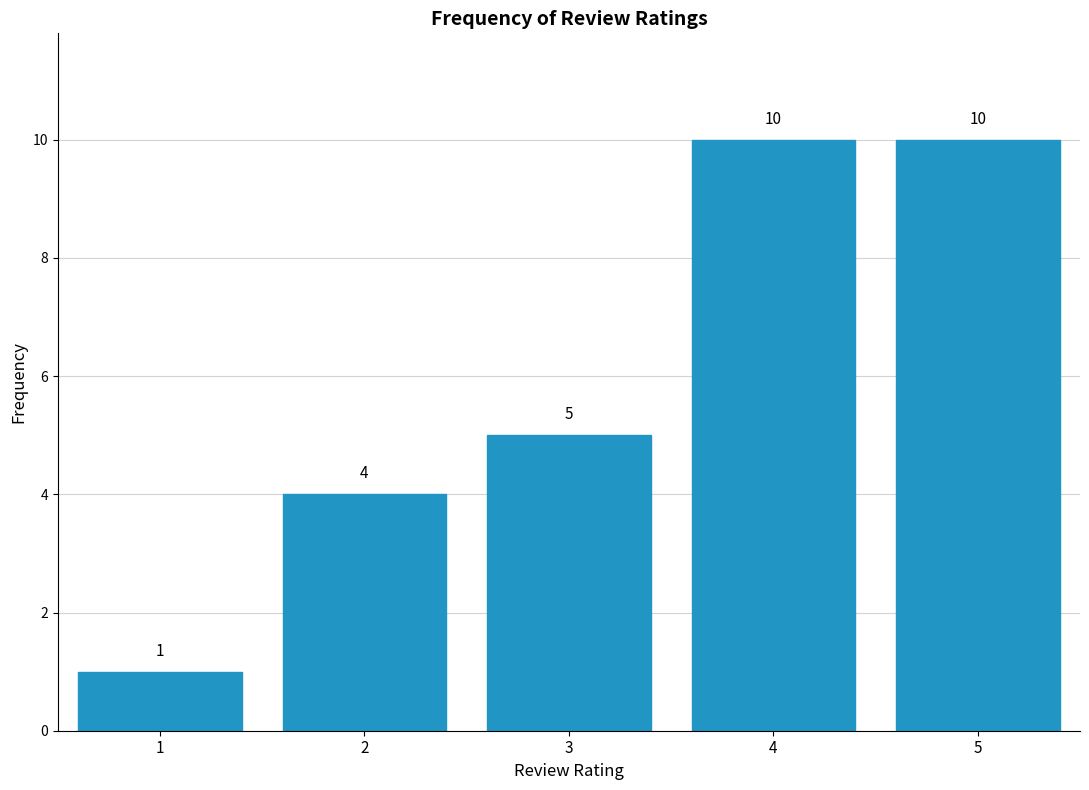

Reading left to right, list all the values displayed in this chart.

1	4	5	10	10